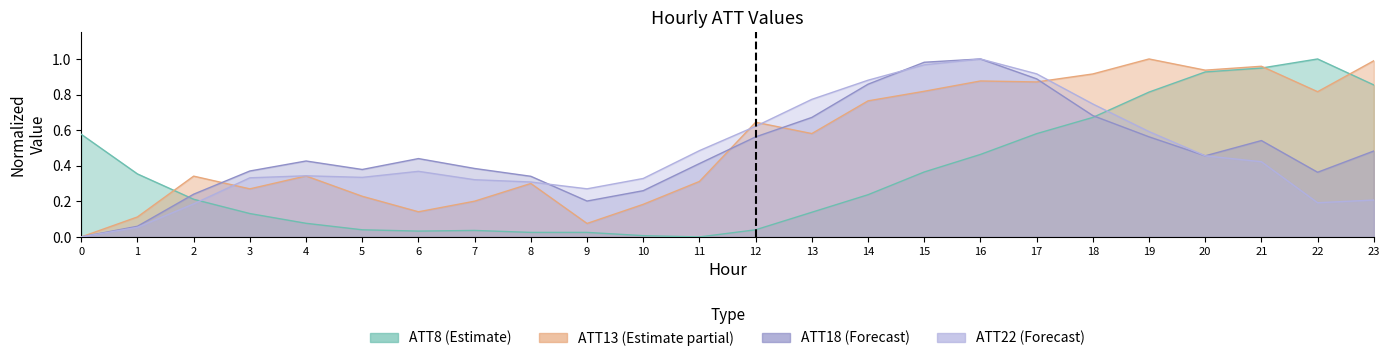

The ATT22 series shows 1.0 at 15. True or false?

True